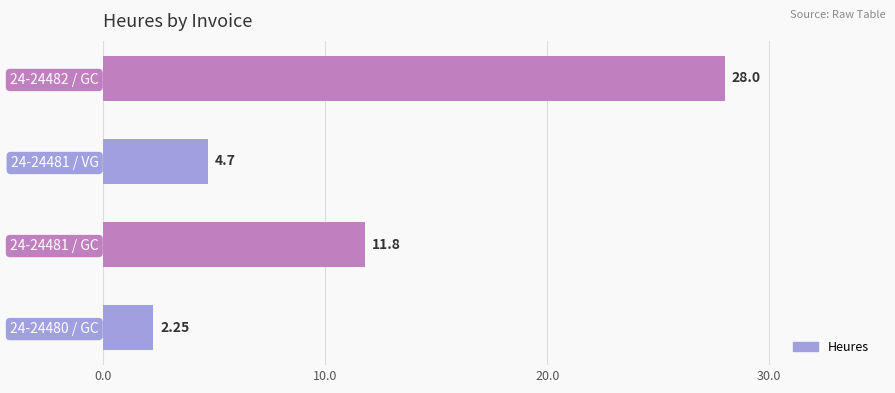

At which label is the value closest to 15?

24-24481 / GC